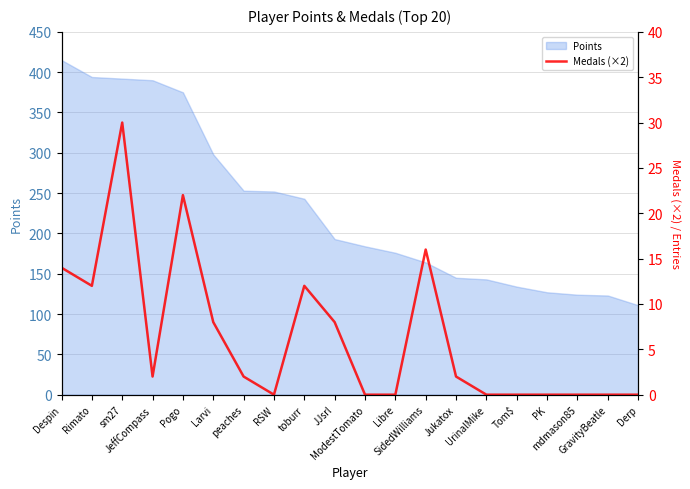

How many interior local peaks (higher than both neighbors) does the data have?

4